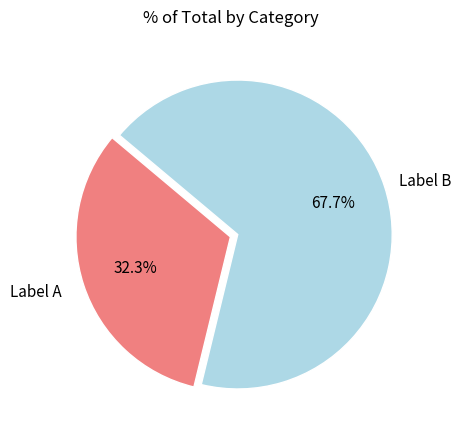

How many slices are in this pie chart?

2